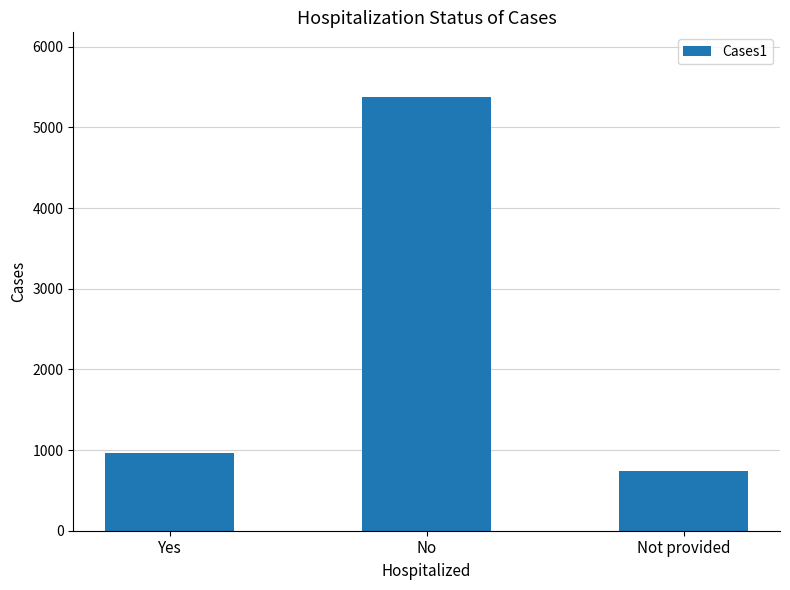

What is the difference between the values at No and Not provided?

4632